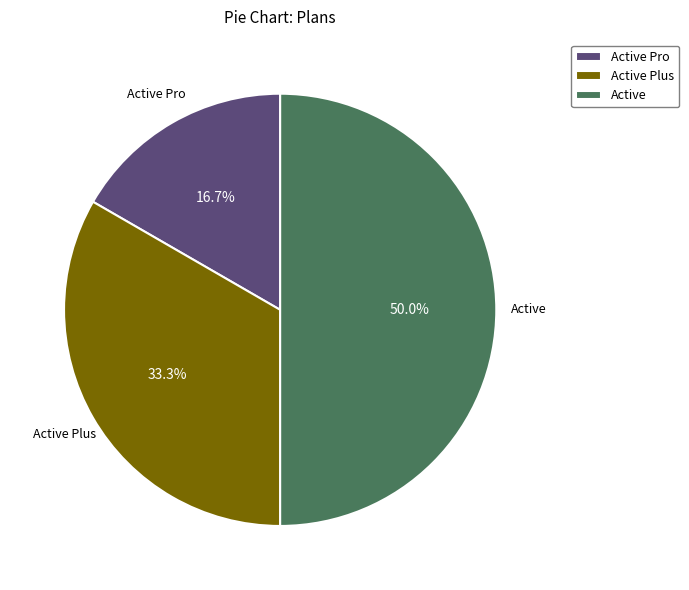

Is Active Plus the majority of the pie?

No